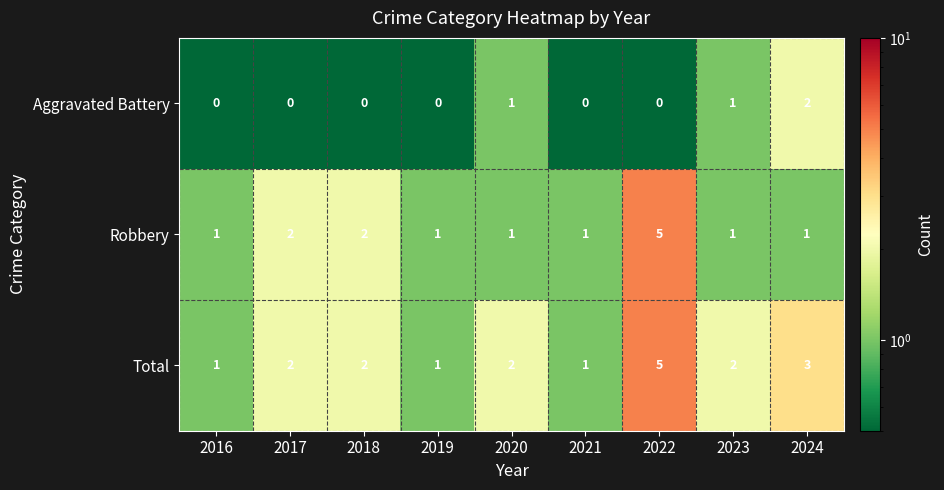

Reading left to right, extract all data points from this chart.

Aggravated Battery: 2016=0	2017=0	2018=0	2019=0	2020=1	2021=0	2022=0	2023=1	2024=2
Robbery: 2016=1	2017=2	2018=2	2019=1	2020=1	2021=1	2022=5	2023=1	2024=1
Total: 2016=1	2017=2	2018=2	2019=1	2020=2	2021=1	2022=5	2023=2	2024=3